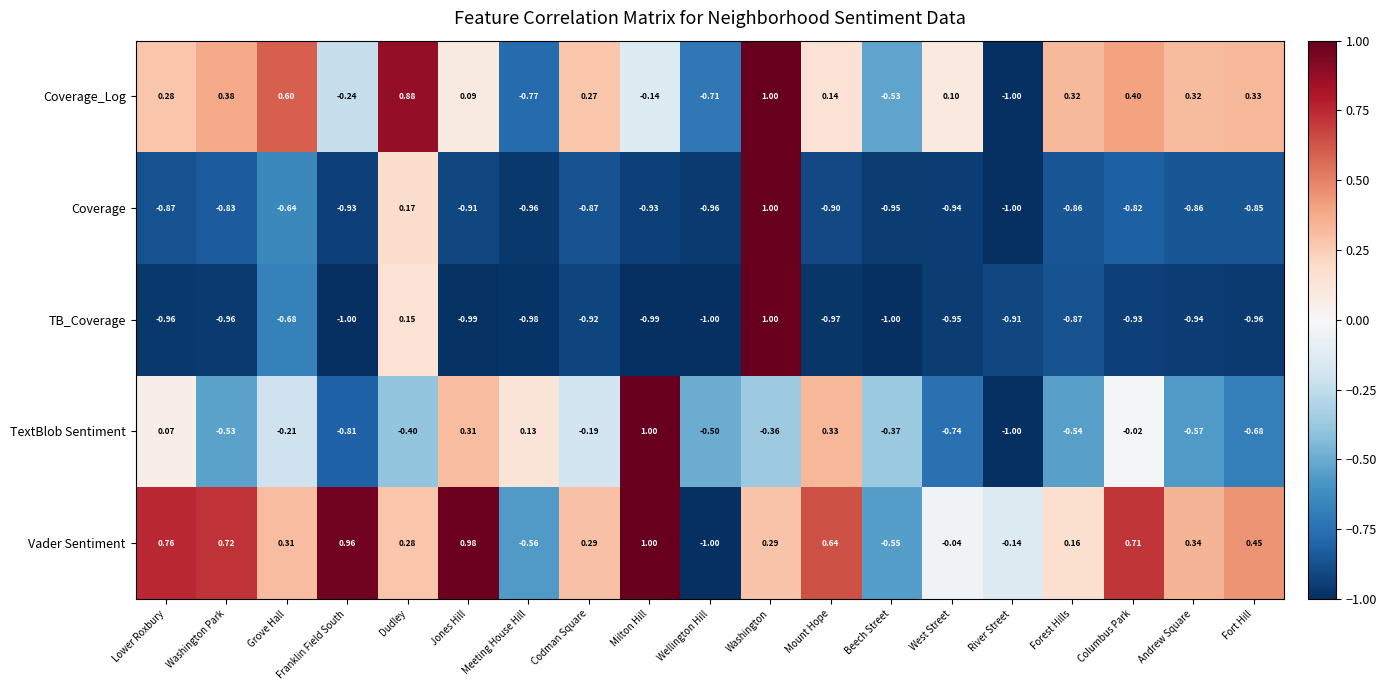

At which label is TB_Coverage closest to 0?

Dudley